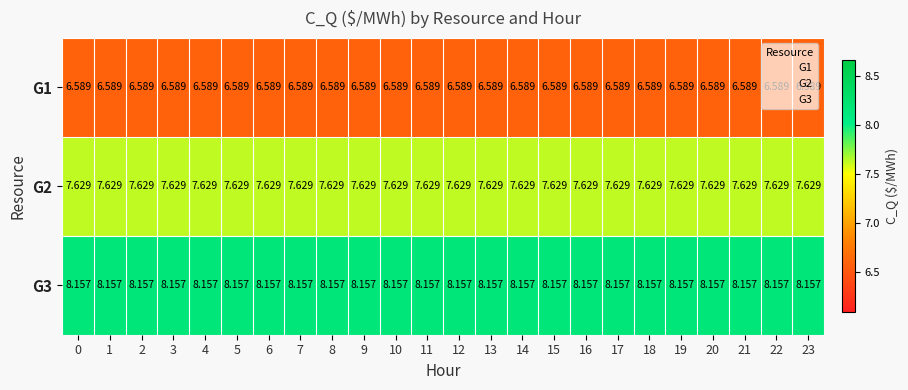

Is the value of G1 at 19 greater than the value of G3 at 17?

No